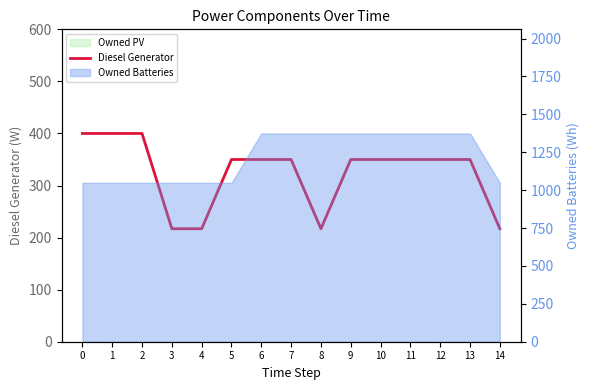

How many data points does each series have?

15